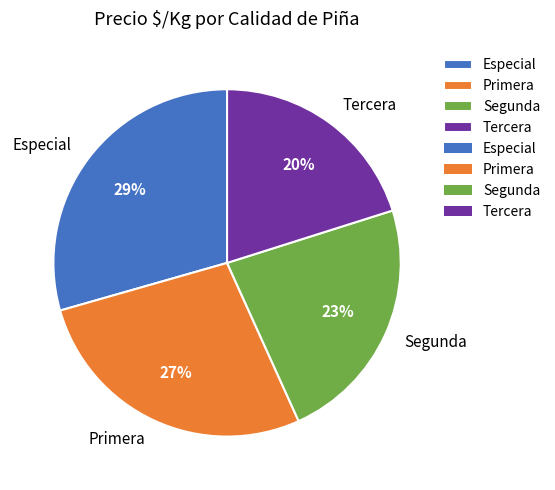

The Segunda slice represents 23% of the pie. True or false?

True